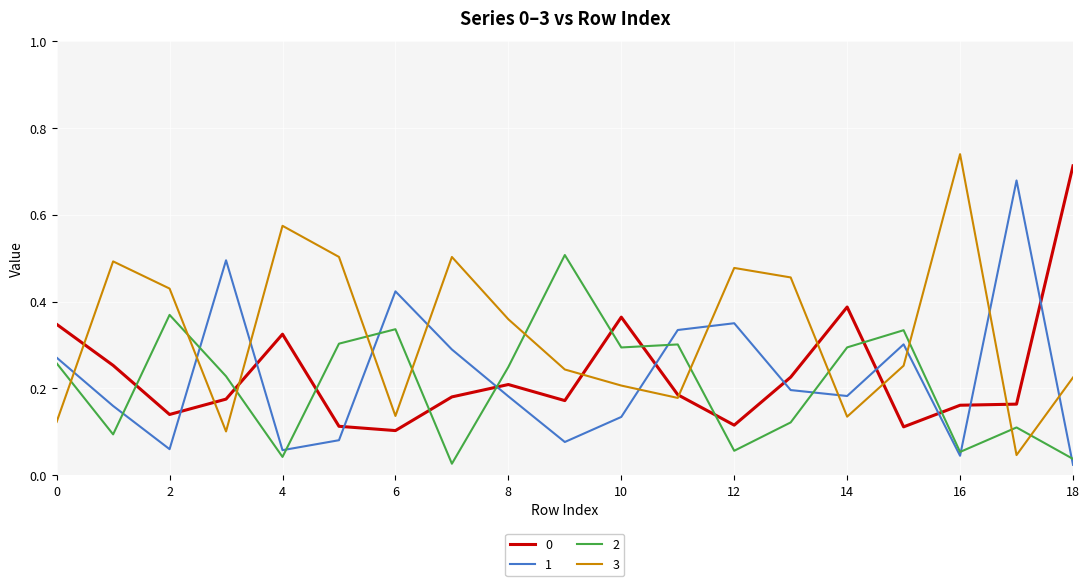

Which series has the largest total across all categories?

3